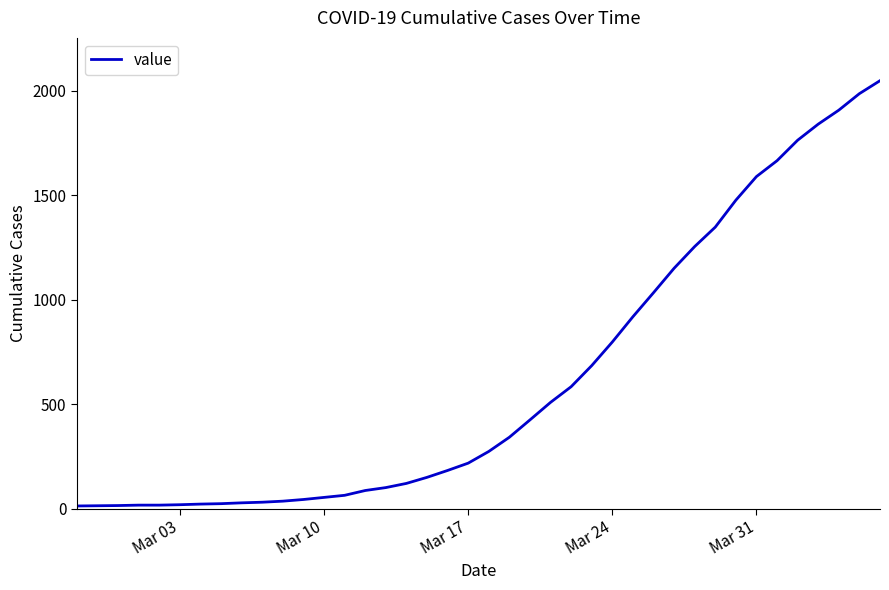

What is the maximum value shown in the chart?

2049